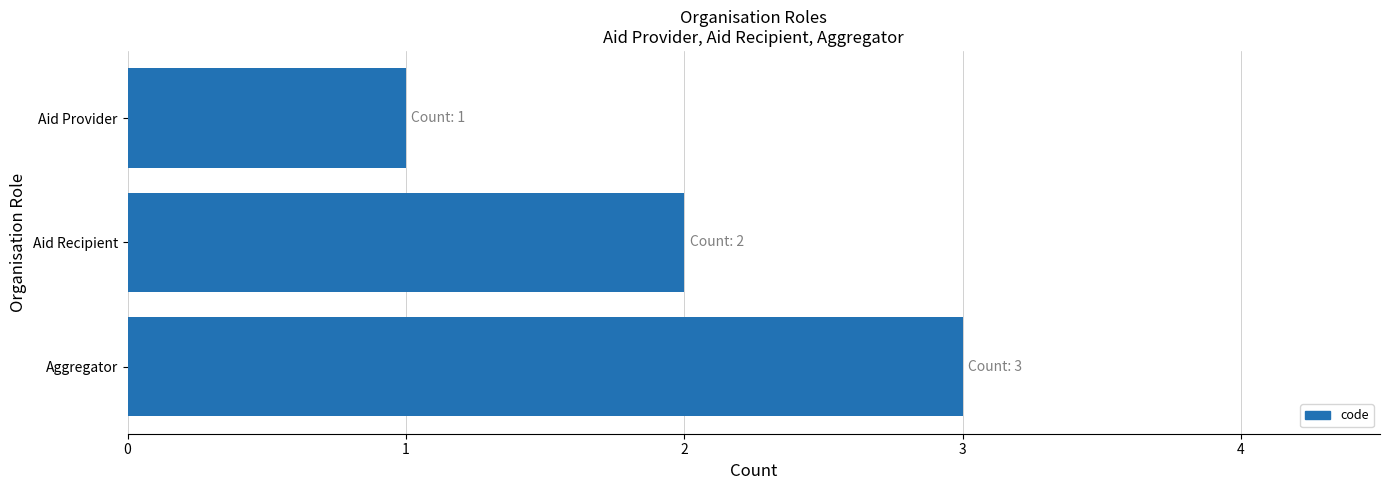

Rank the categories by value from highest to lowest.

Aggregator, Aid Recipient, Aid Provider